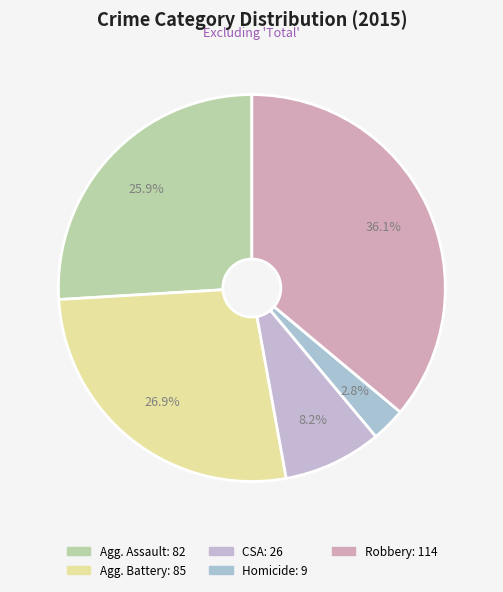

To the nearest percent, what is the difference between the largest and smallest slice percentages?

33%